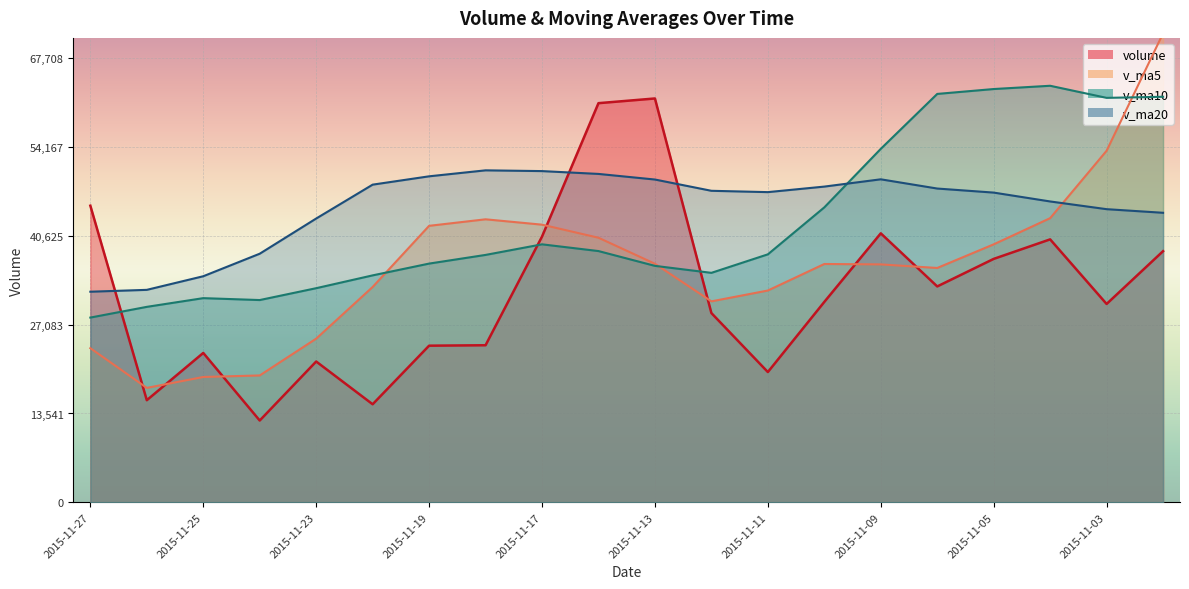

Where do v_ma10 and volume first cross each other?

2015-11-27 and 2015-11-26